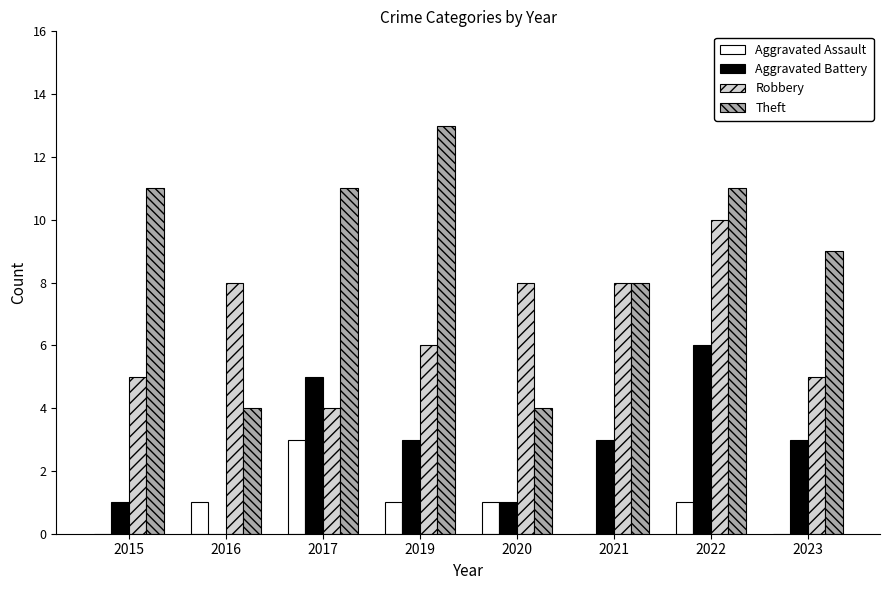

Reading right to left, extract all data points from this chart.

Aggravated Assault: 2023=0	2022=1	2021=0	2020=1	2019=1	2017=3	2016=1	2015=0
Aggravated Battery: 2023=3	2022=6	2021=3	2020=1	2019=3	2017=5	2016=0	2015=1
Robbery: 2023=5	2022=10	2021=8	2020=8	2019=6	2017=4	2016=8	2015=5
Theft: 2023=9	2022=11	2021=8	2020=4	2019=13	2017=11	2016=4	2015=11